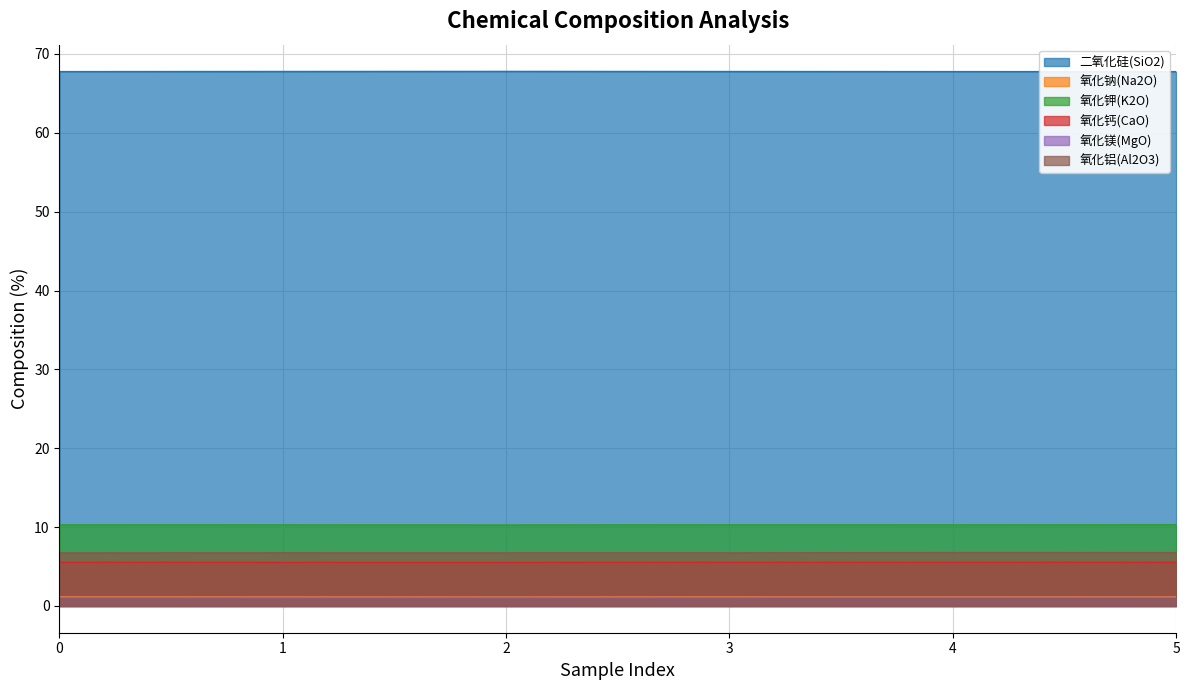

True or false: 氧化镁(MgO) has a value of 1.1 at 1.

True